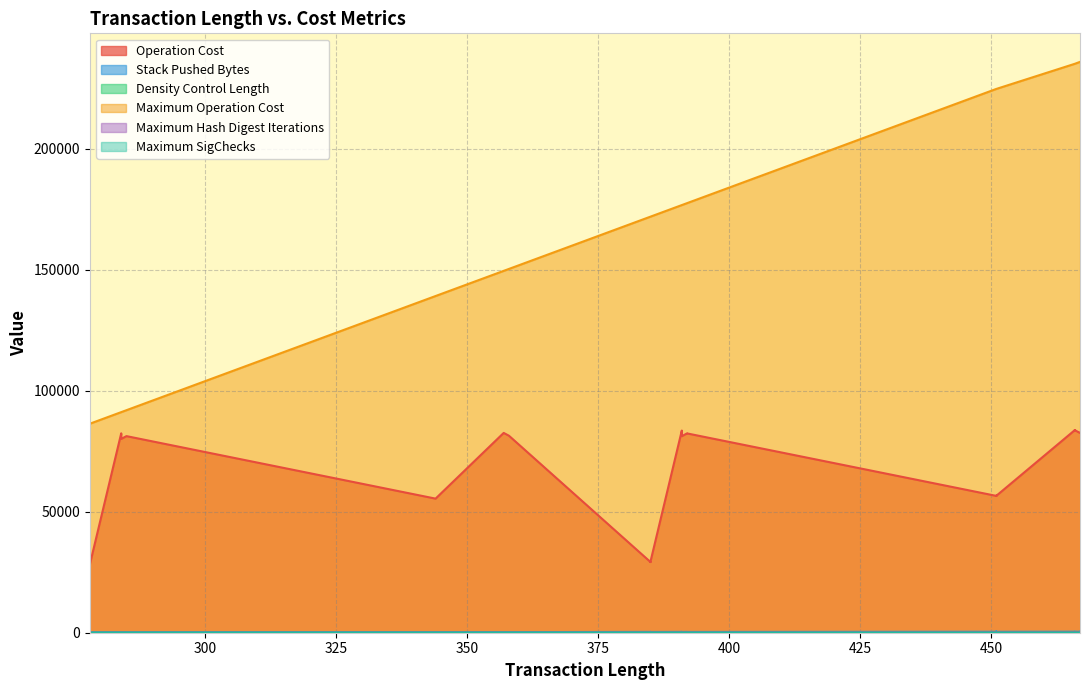

What is the greatest value displayed?

236000